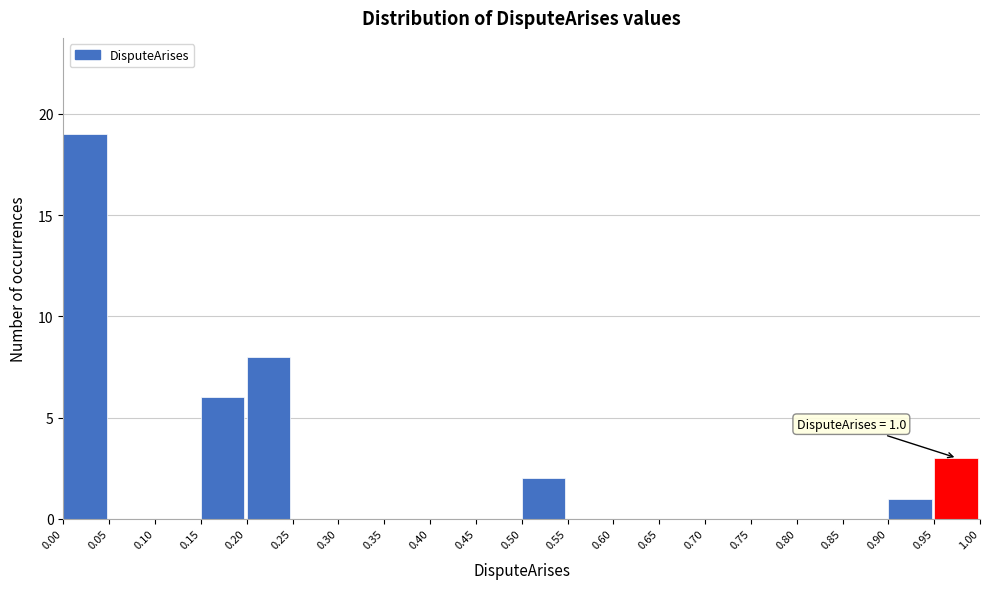

Over which range of the x-axis is the bar tallest?

0.00 to 0.05